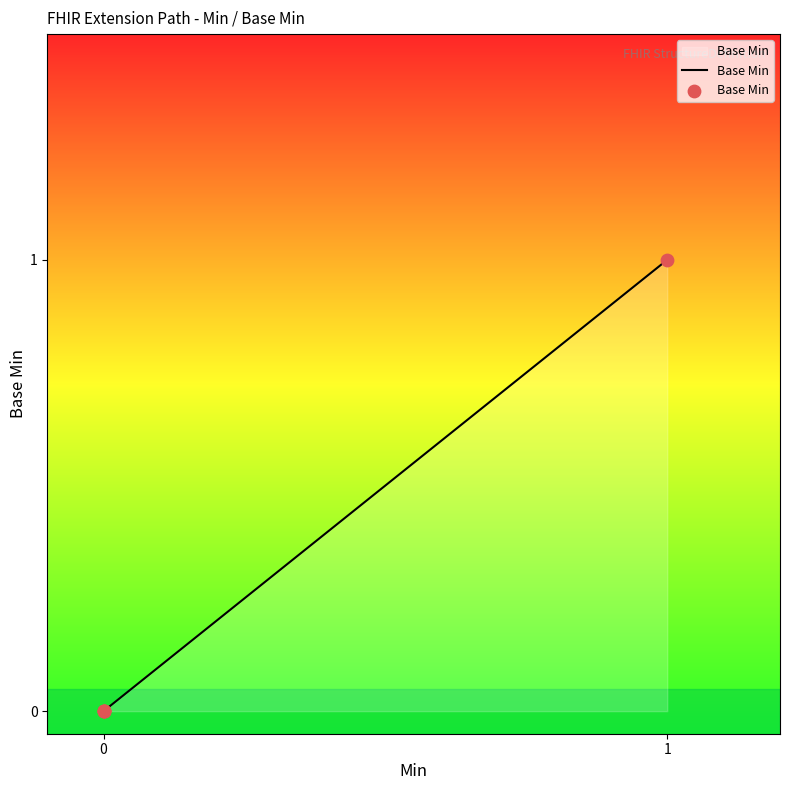

Between 4 and 2, which is larger?

4